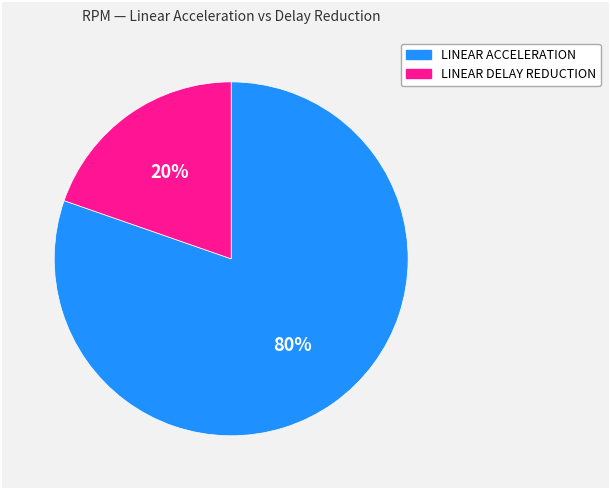

What is the majority slice?

LINEAR ACCELERATION